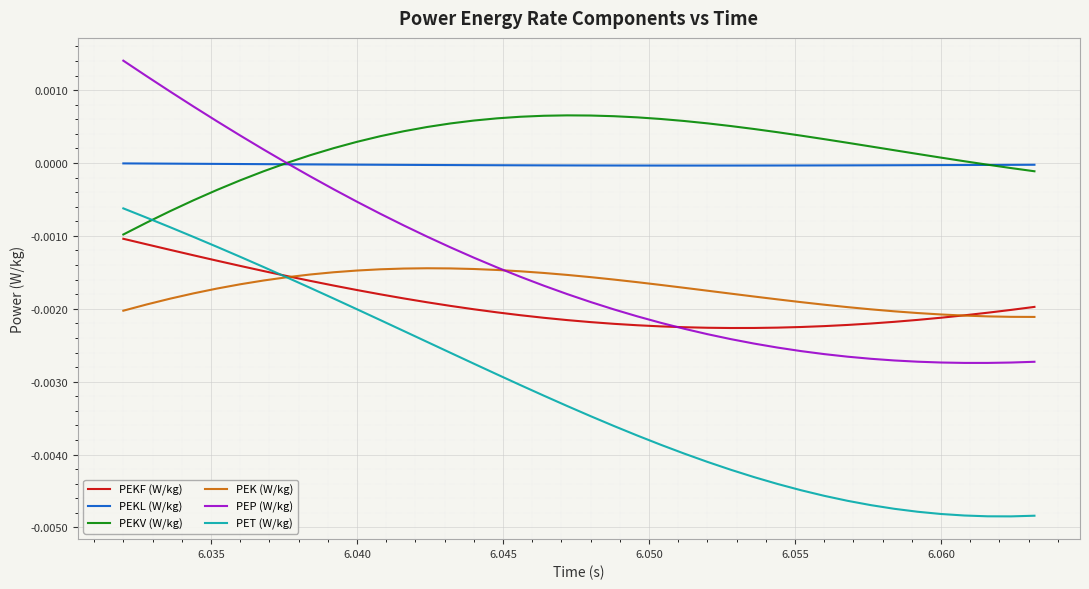

True or false: PET (W/kg) and PEP (W/kg) cross at least once.

False